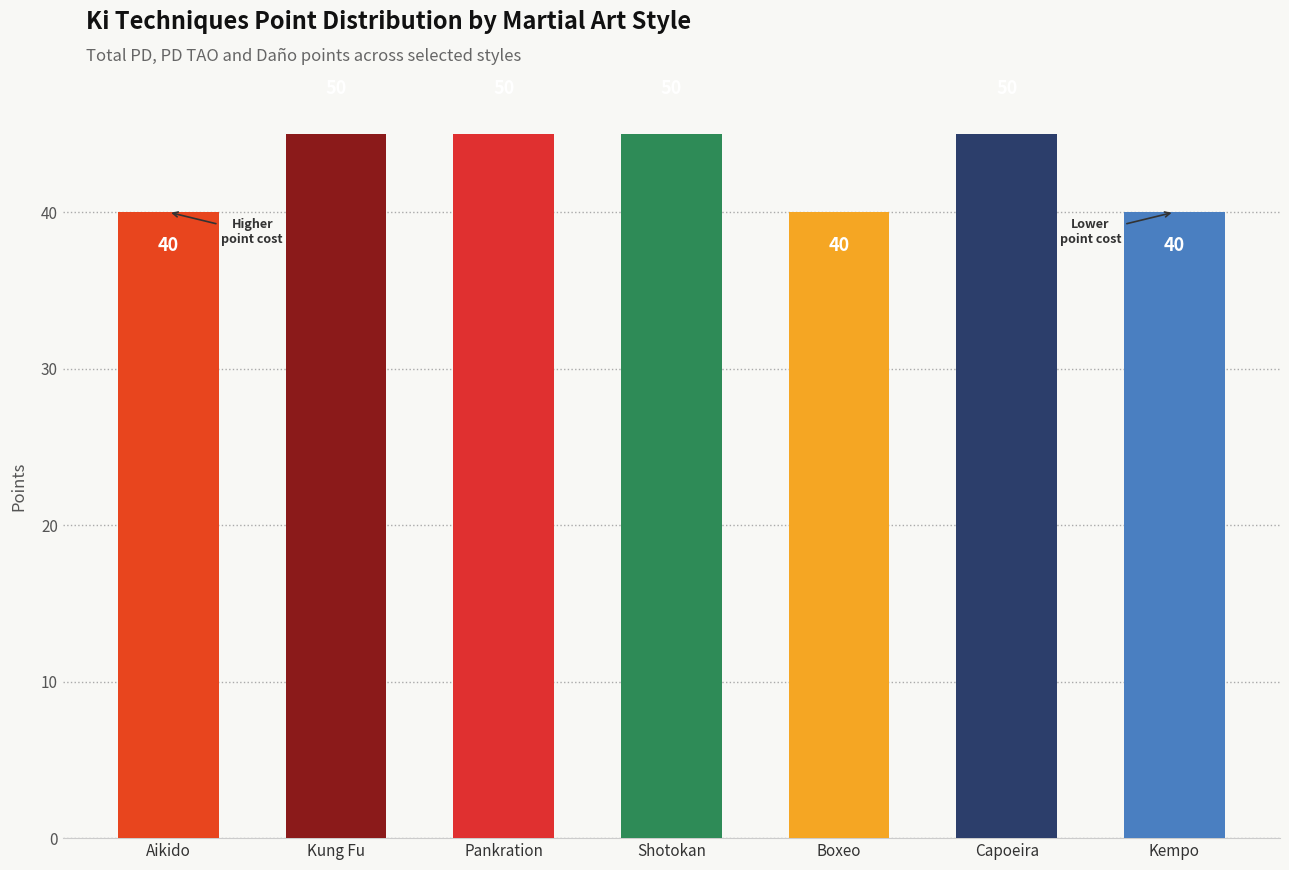

Reading right to left, list all the values displayed in this chart.

Kempo=40	Capoeira=50	Boxeo=40	Shotokan=50	Pankration=50	Kung Fu=50	Aikido=40